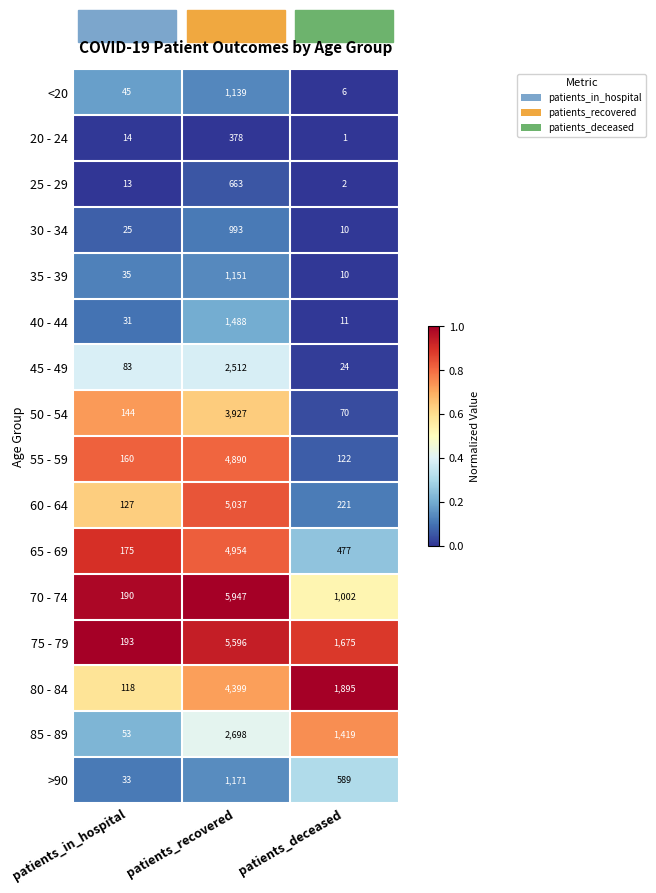

At which category does the chart reach its peak across all series?

patients_recovered